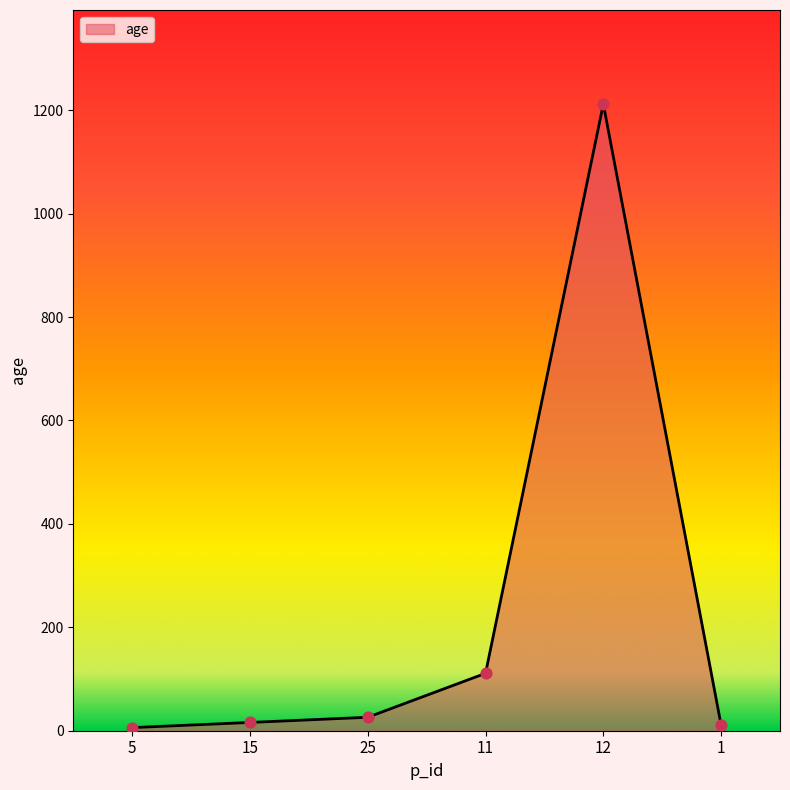

What is the ratio of the value at 25 to the value at 1?

2.4